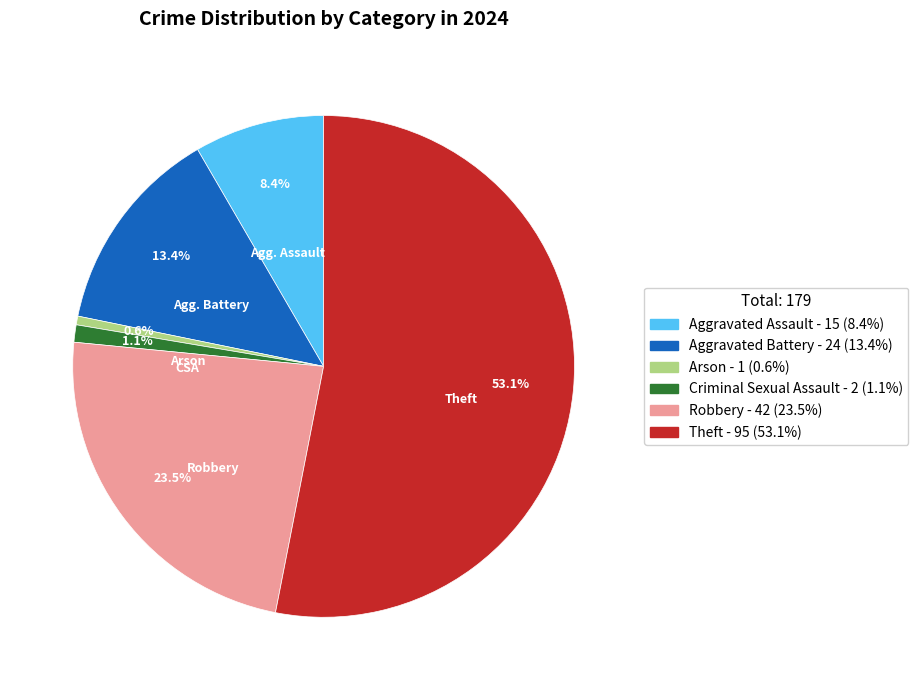

To the nearest percent, what is the difference between the Criminal Sexual Assault and Aggravated Battery slice percentages?

12%